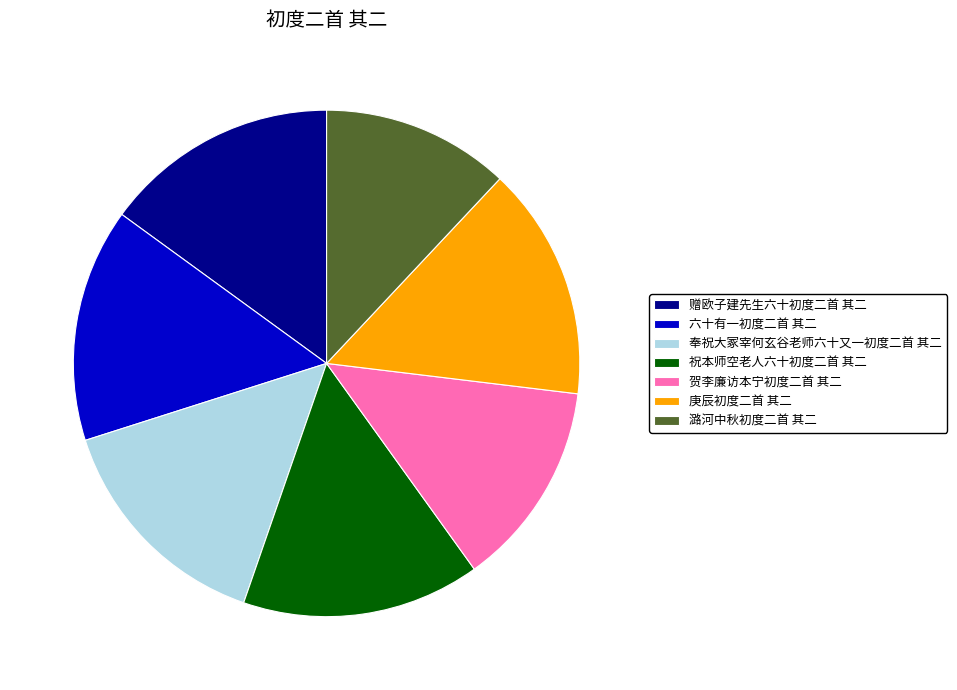

Is there any slice that represents more than half of the pie?

No